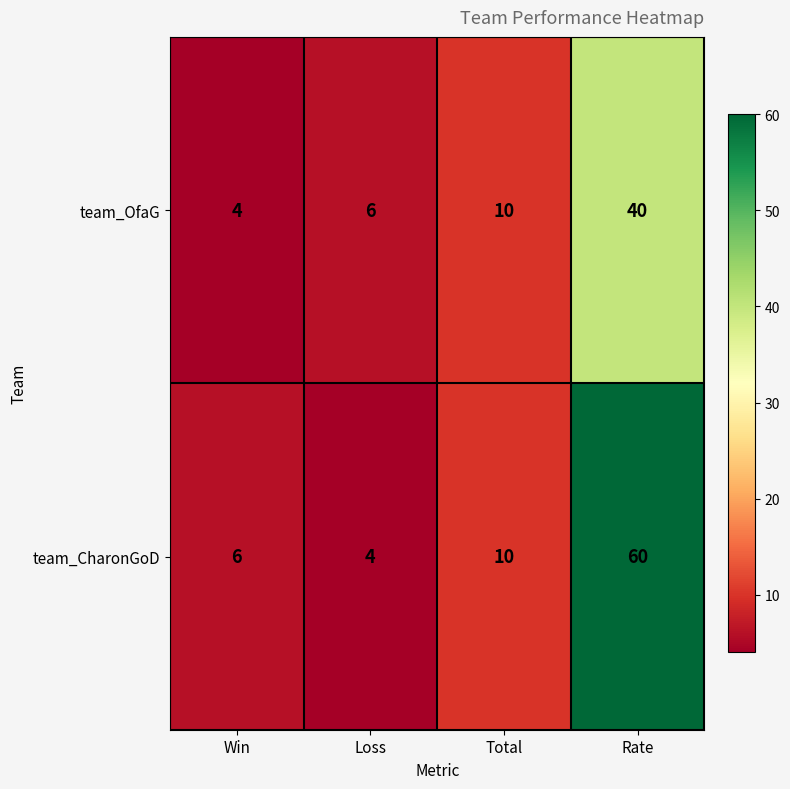

Read the team_CharonGoD value at Total.

10